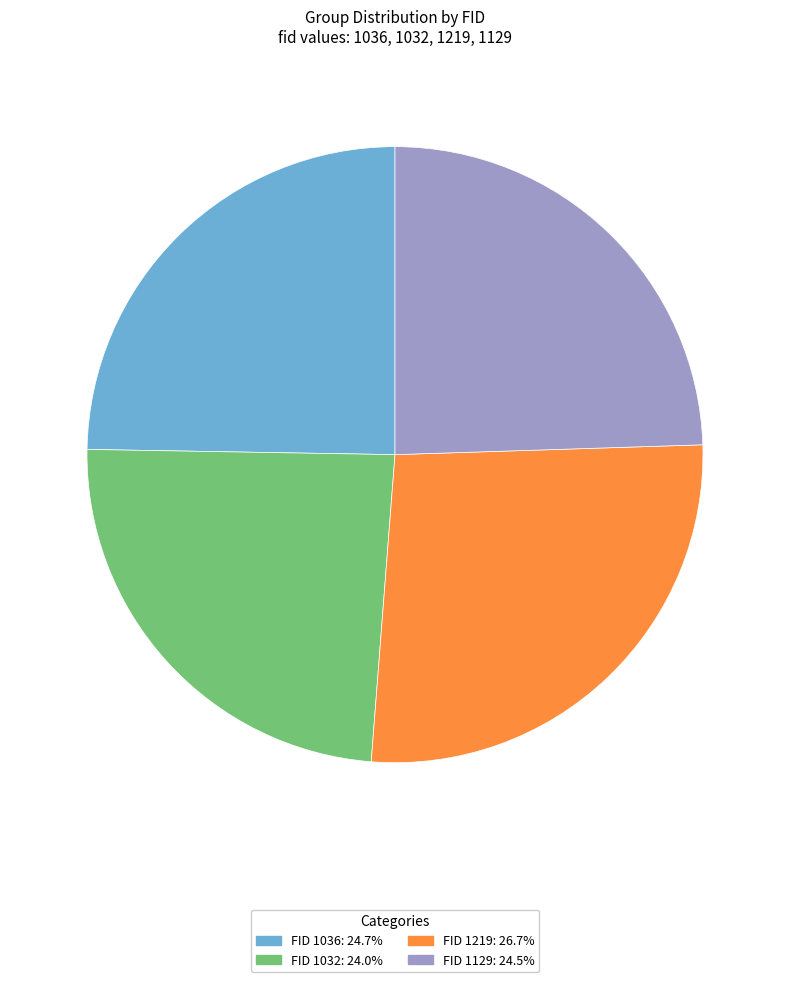

Is there any slice that represents more than half of the pie?

No